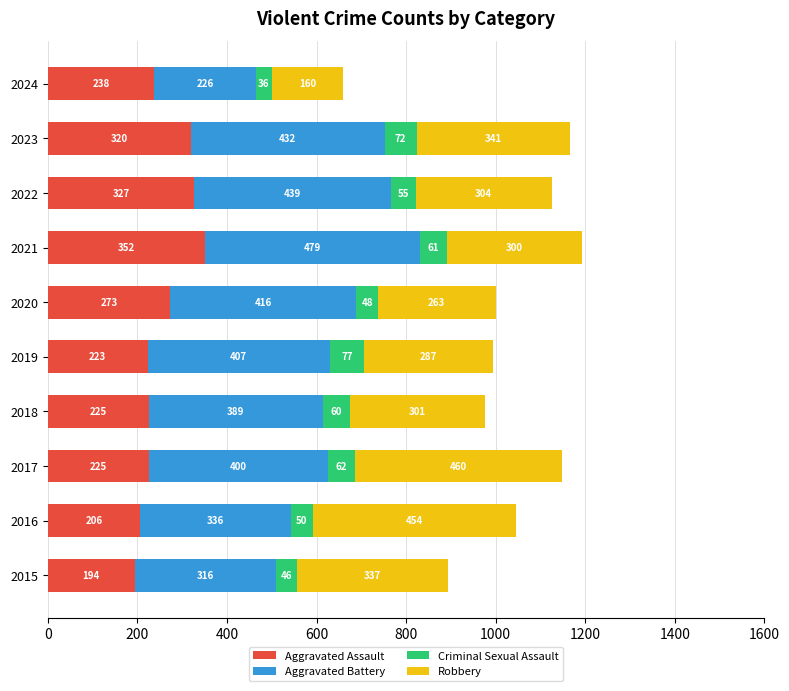

The Aggravated Assault series shows 352 at 2021. True or false?

True